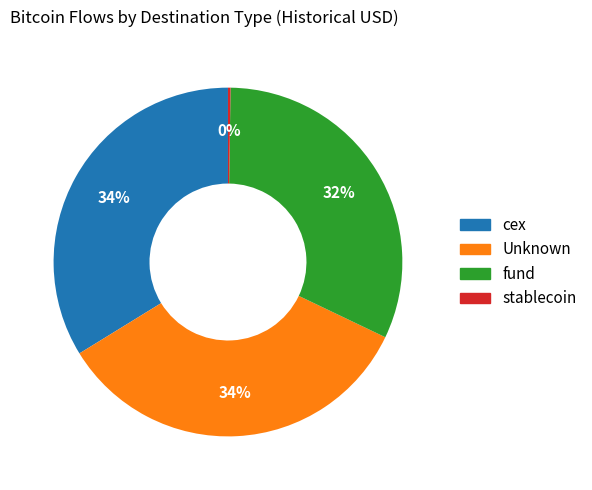

Is it true that fund is 24% of the pie?

False